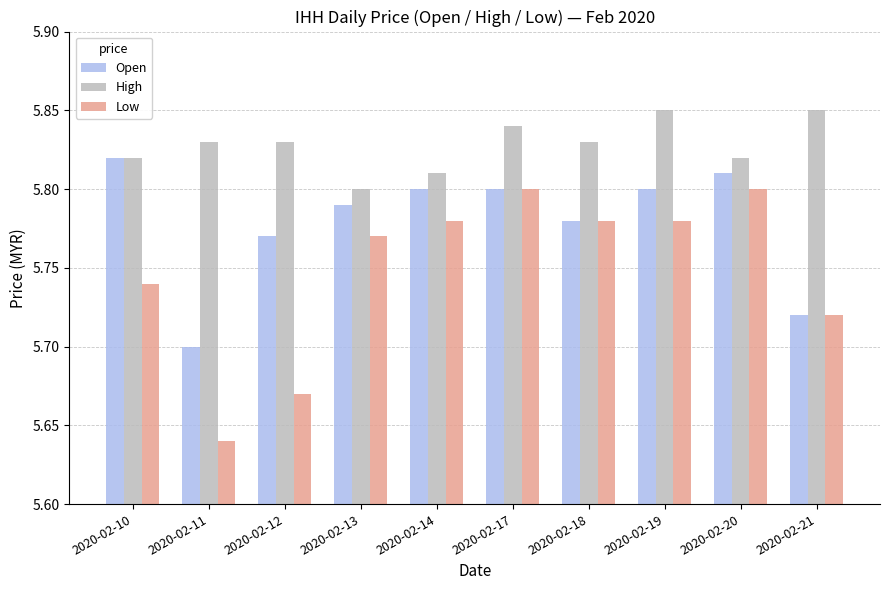

How many bars are there in each group?

3